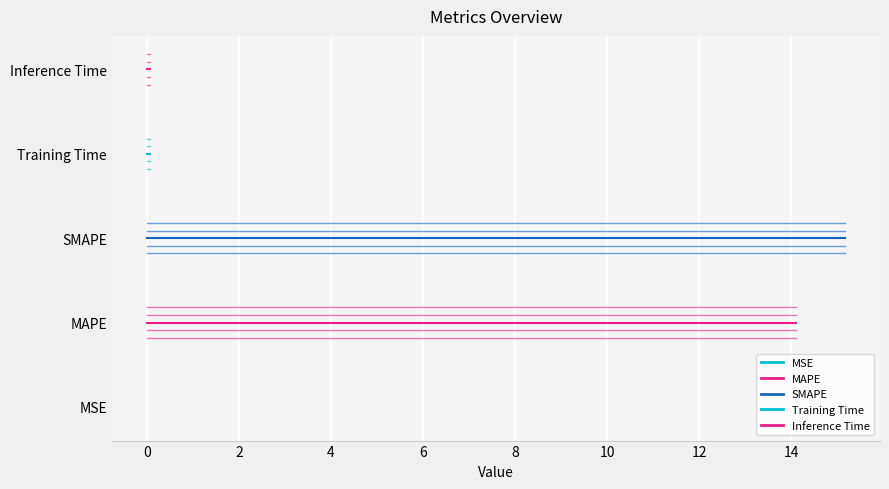

What is the sum of the SMAPE values at −2 and 0?

4